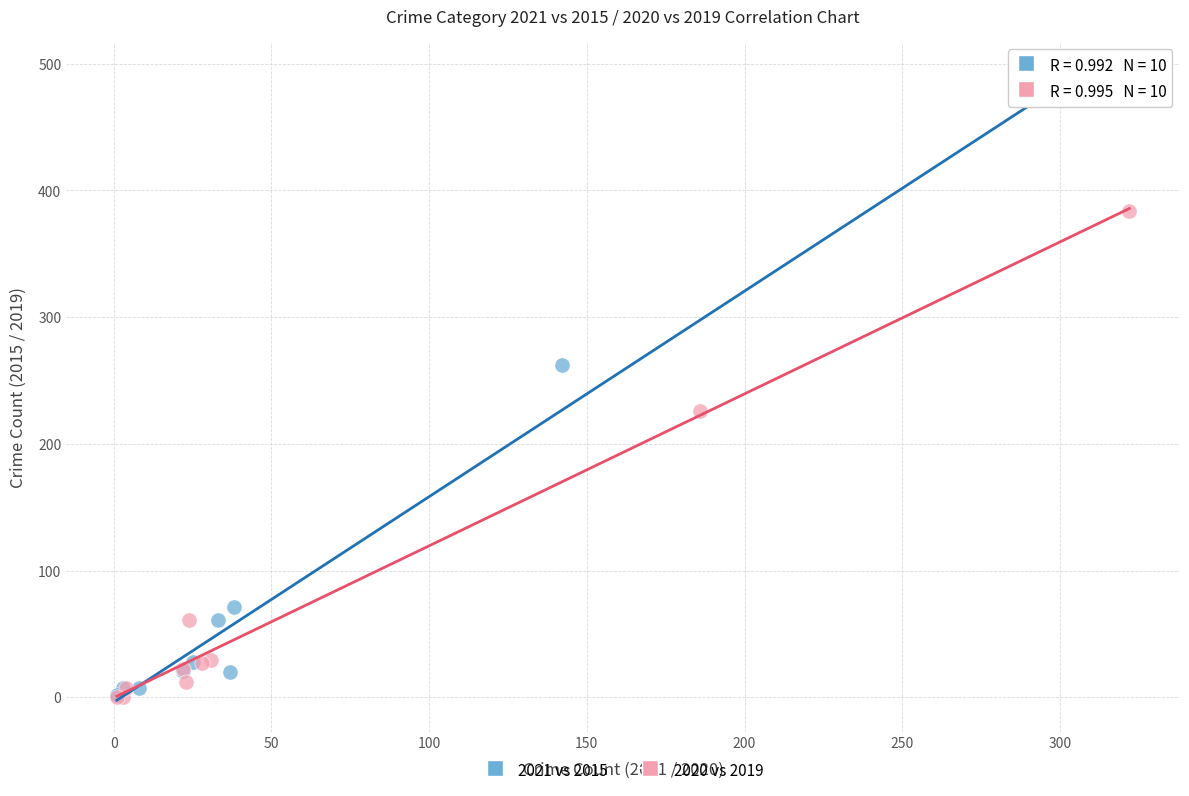

Which series has the largest Y range (max minus min)?

2021 vs 2015